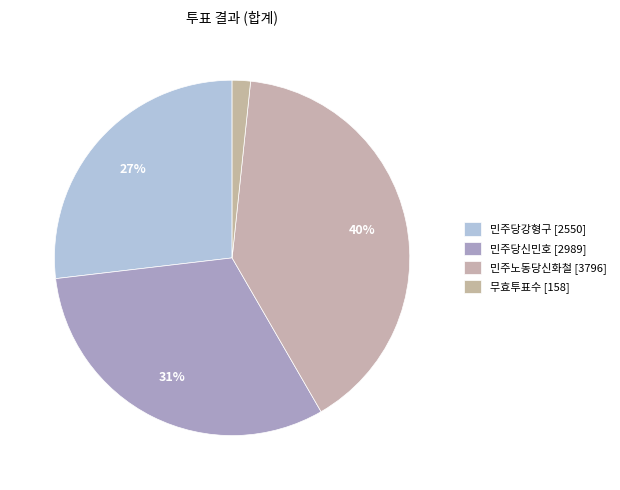

How many slices are in this pie chart?

4